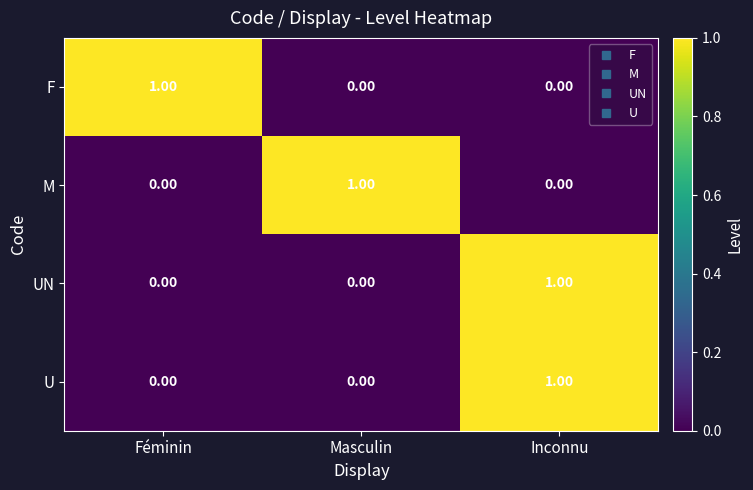

At how many categories does at least one series exceed 0?

3